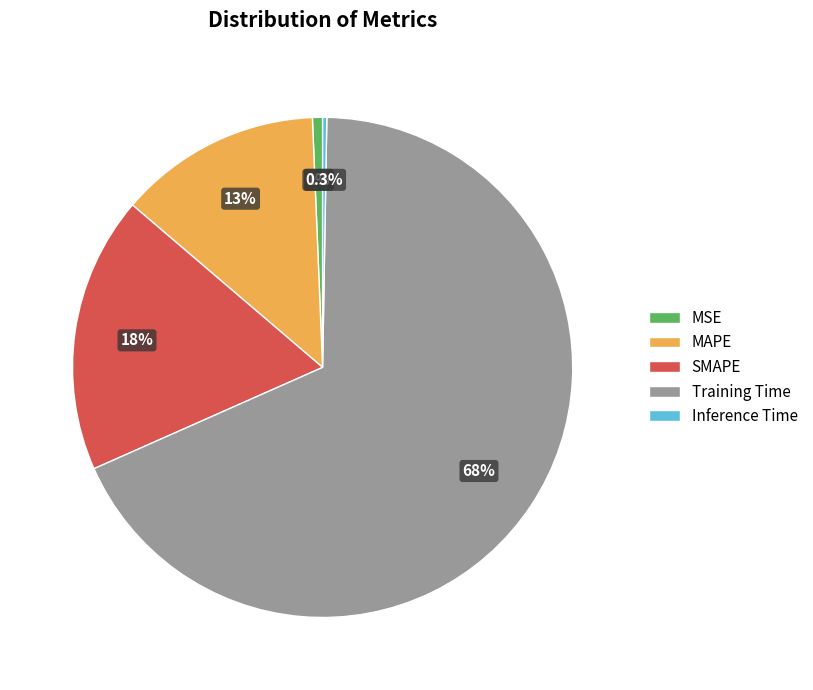

What percentage is the SMAPE slice, to the nearest percent?

18%